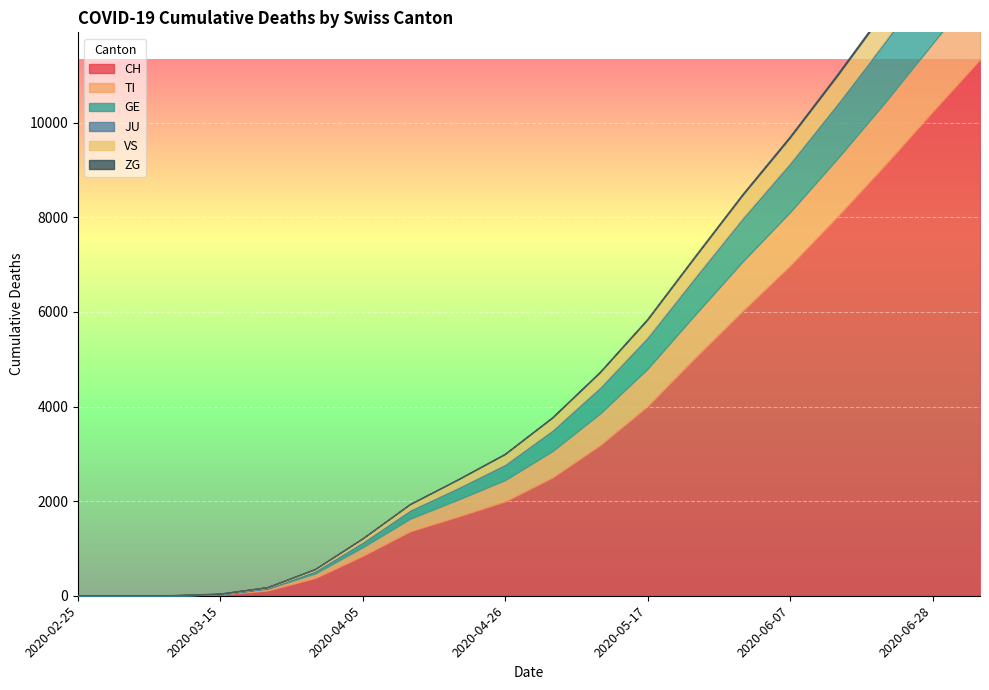

What are all the series names shown in the legend?

CH, TI, GE, JU, VS, ZG